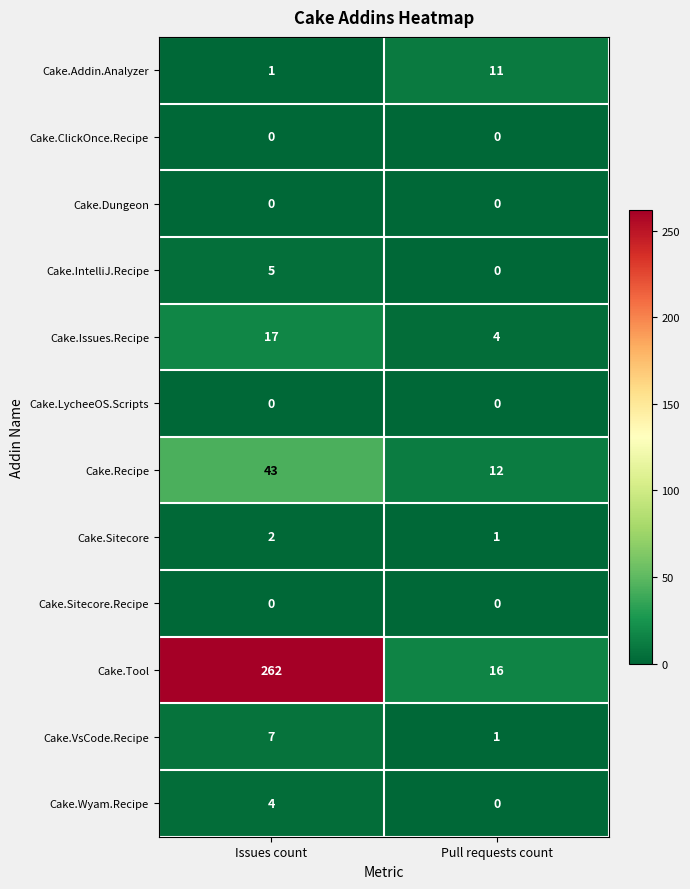

At how many categories does at least one series exceed 212?

1